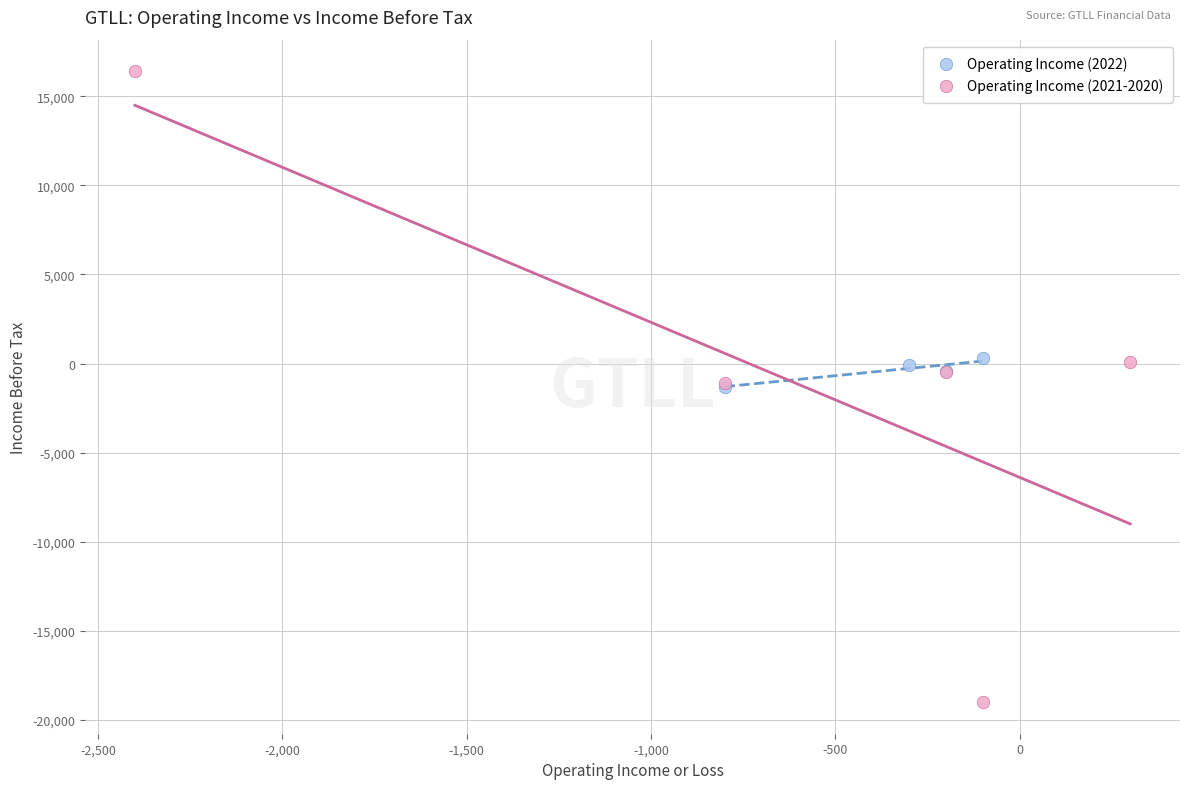

Which series contains the highest Y value?

Operating Income (2021-2020)